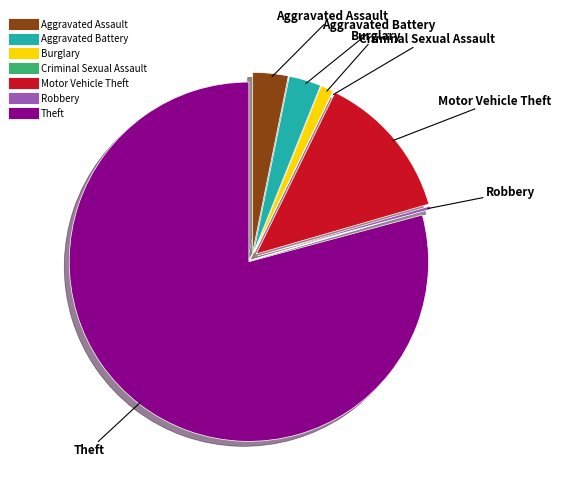

Which has a higher value, Aggravated Battery or Burglary?

Aggravated Battery